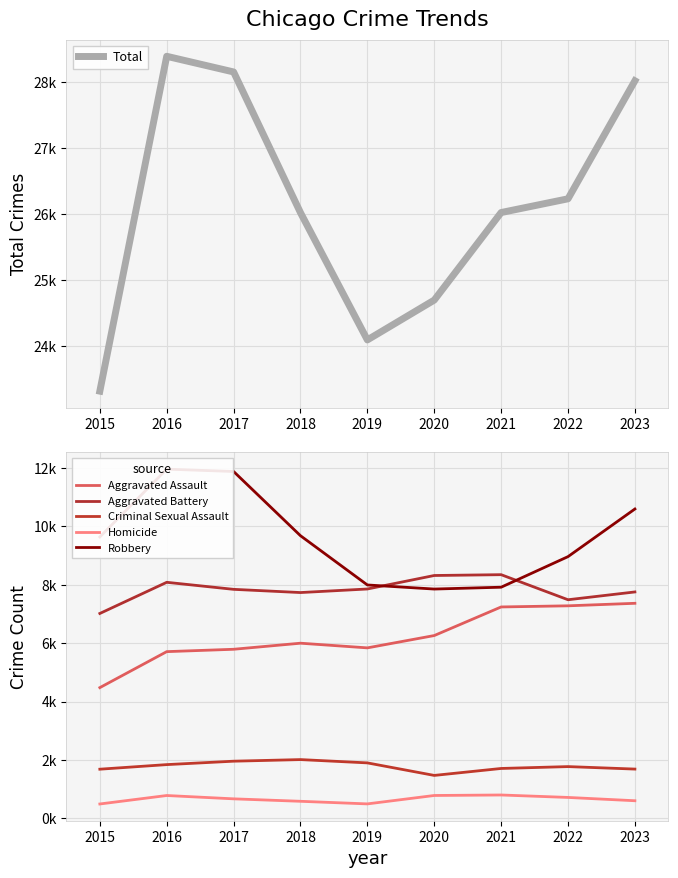

What is the sum of all Aggravated Assault values?

55980